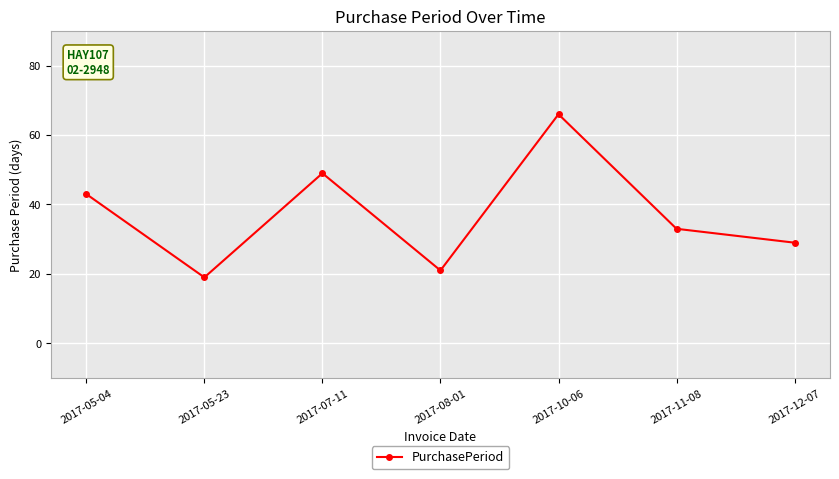

What is the label of the 2nd point from the left?

2017-05-23